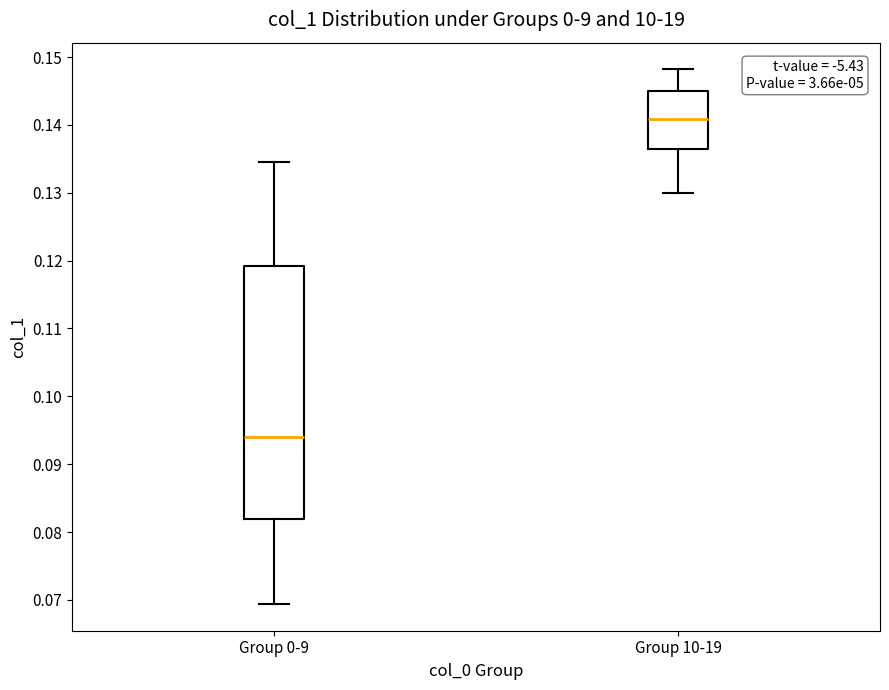

Which box has the highest median line?

Group 10-19